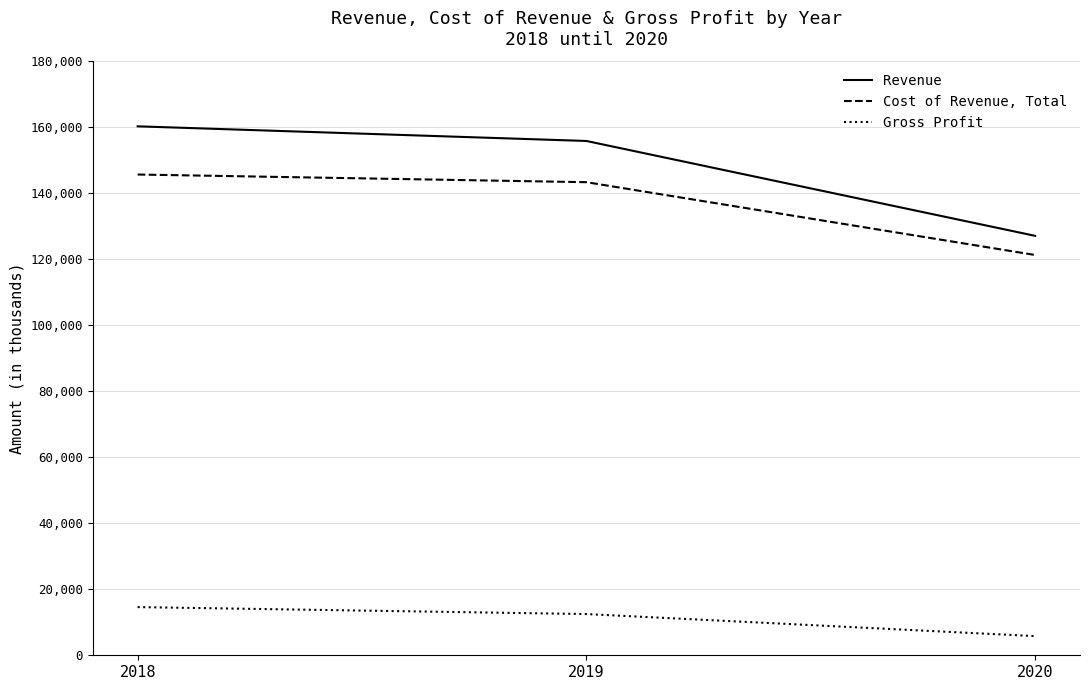

Does the chart have visible grid lines?

Yes